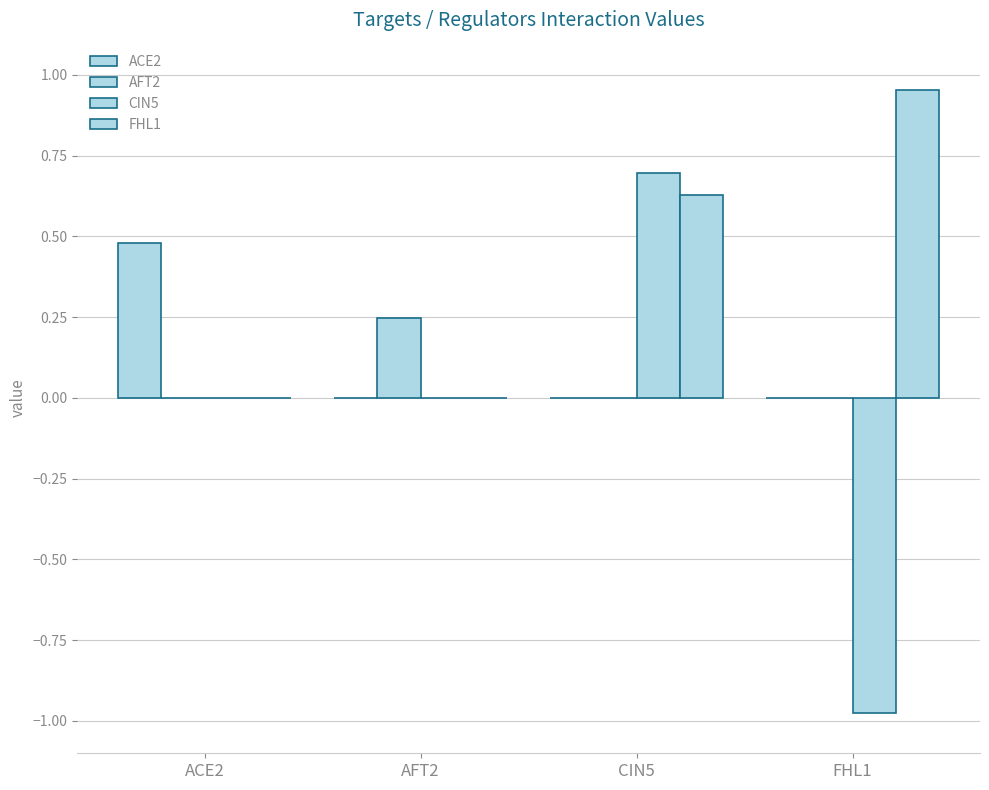

Read the FHL1 value at CIN5.

0.6